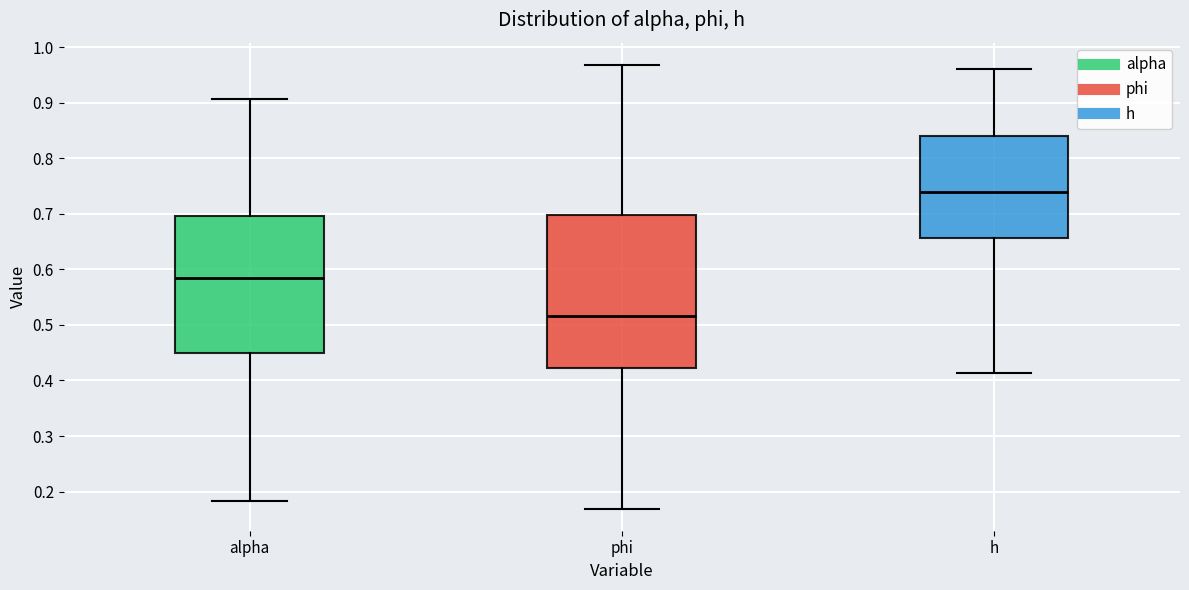

Which box is the tallest, from its lower edge to its upper edge?

phi